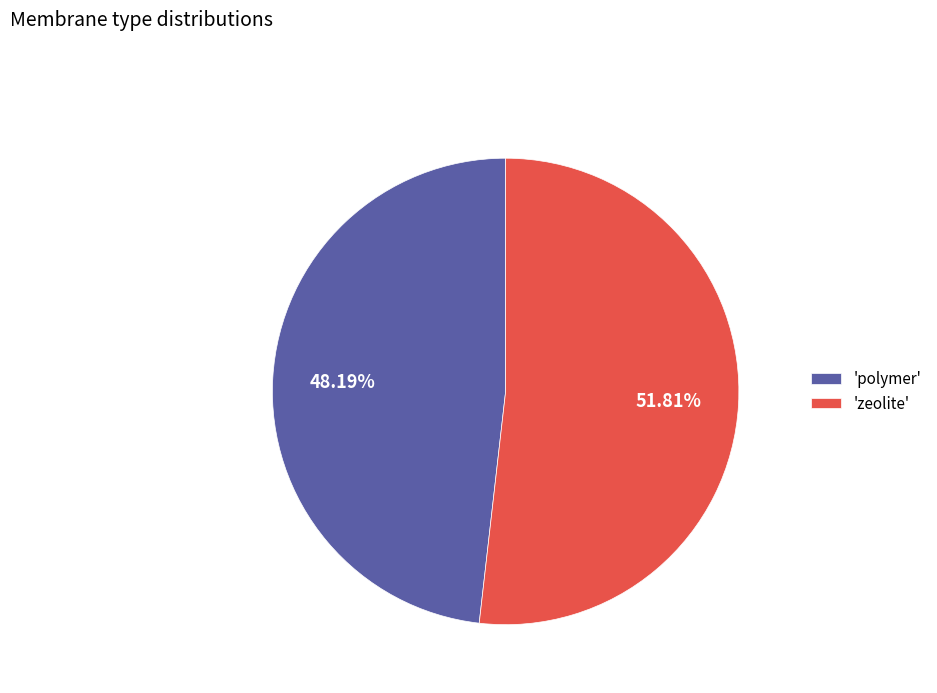

What is the majority slice?

'zeolite'